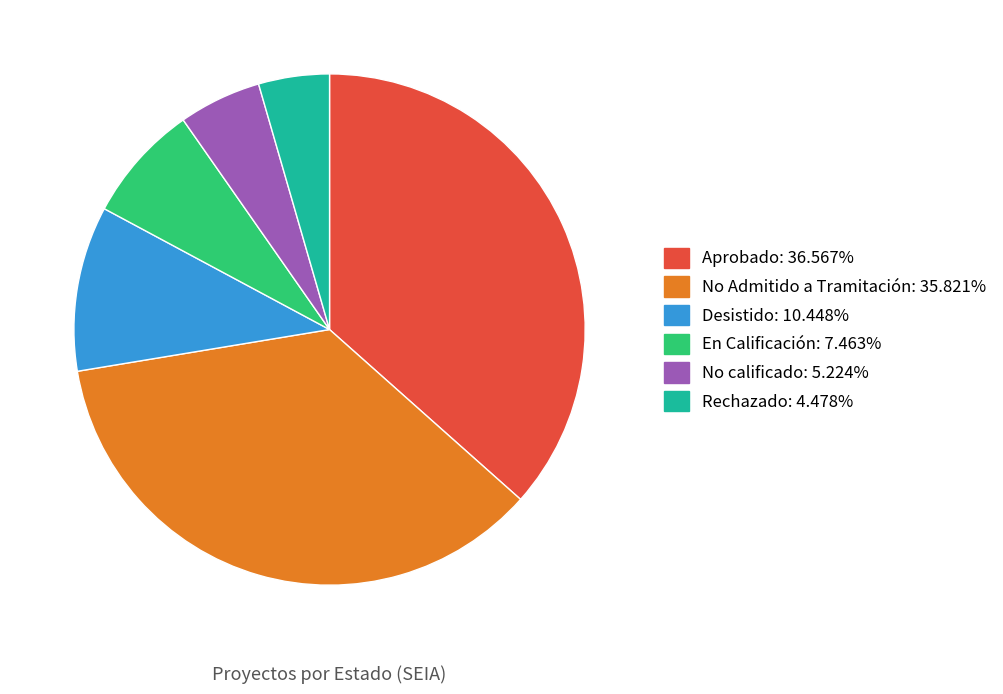

Rank the categories by value from highest to lowest.

Aprobado, No Admitido a Tramitación, Desistido, En Calificación, No calificado, Rechazado